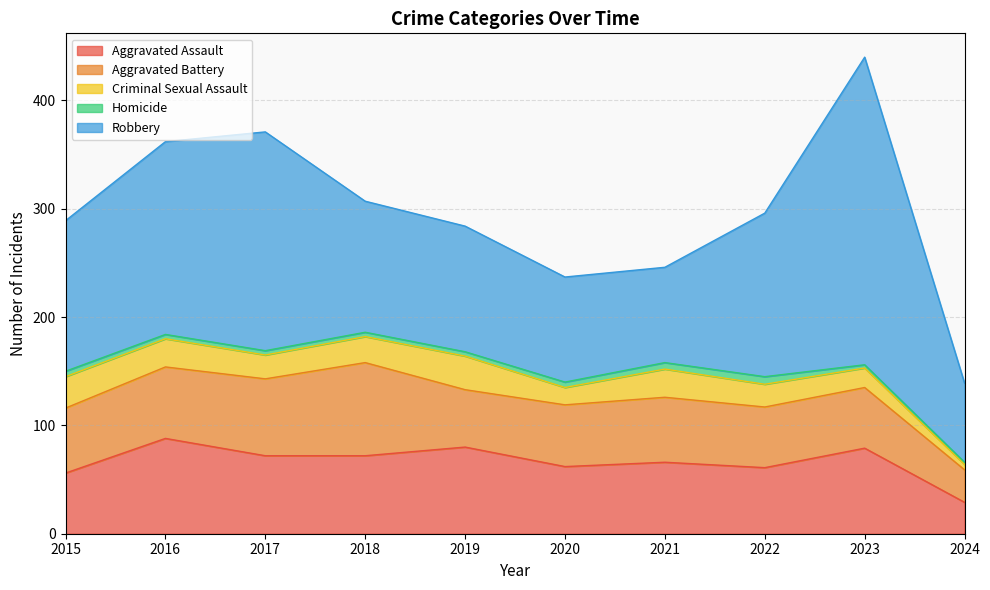

The Robbery series shows 131 at 2020. True or false?

False